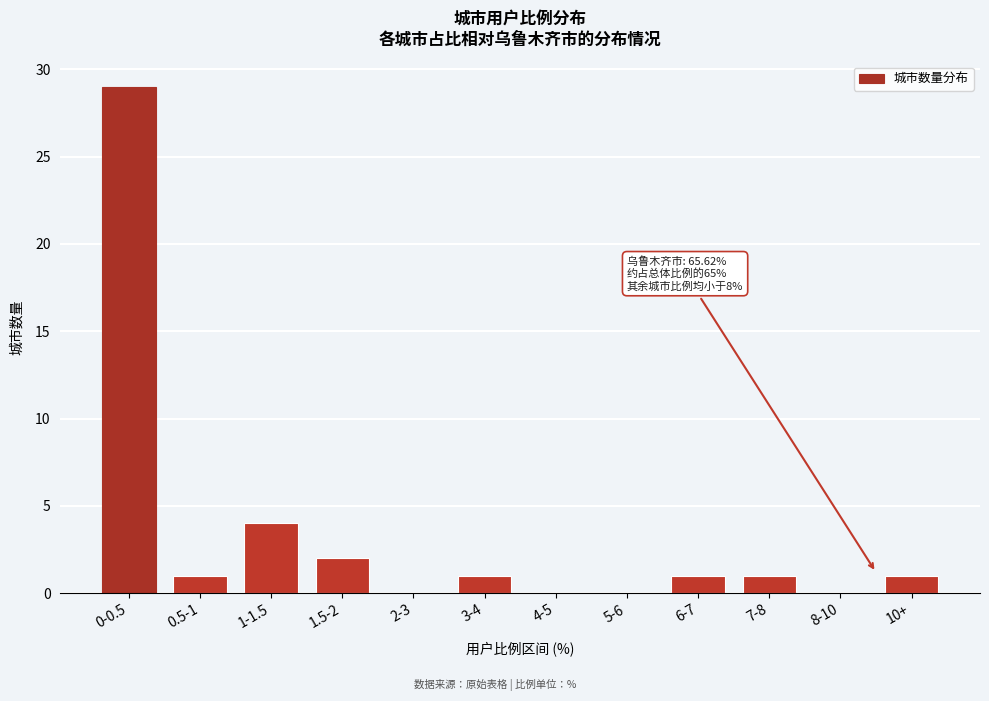

Reading left to right, extract all data points from this chart.

0-0.5=29	0.5-1=1	1-1.5=4	1.5-2=2	2-3=0	3-4=1	4-5=0	5-6=0	6-7=1	7-8=1	8-10=0	10+=1